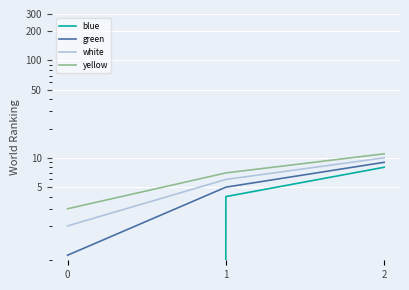

Reading left to right, extract all data points from this chart.

blue: 0	4	8
green: 1	5	9
white: 2	6	10
yellow: 3	7	11